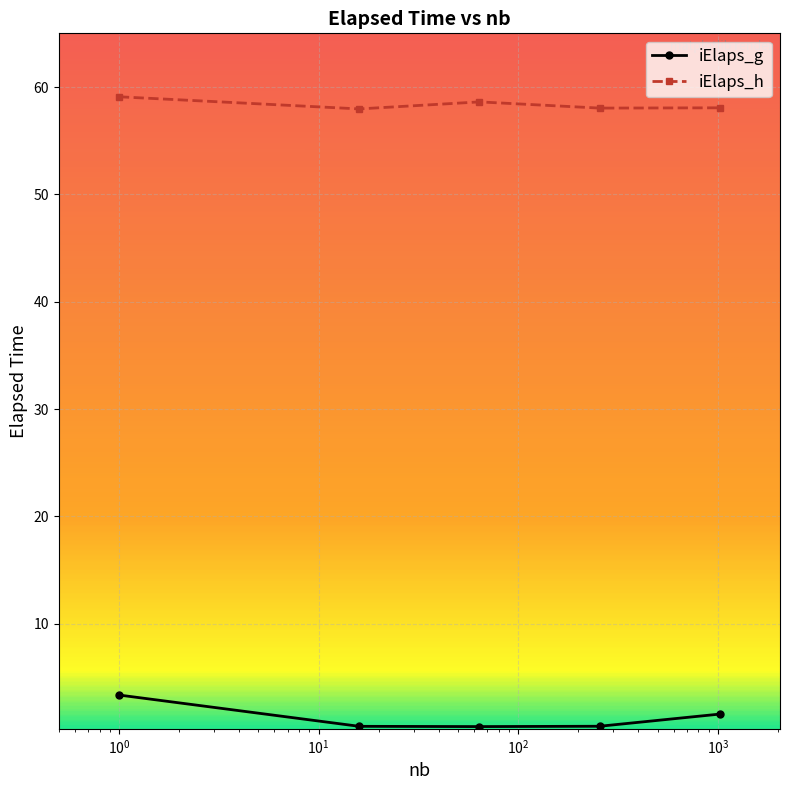

What are all the series names shown in the legend?

iElaps_g, iElaps_h